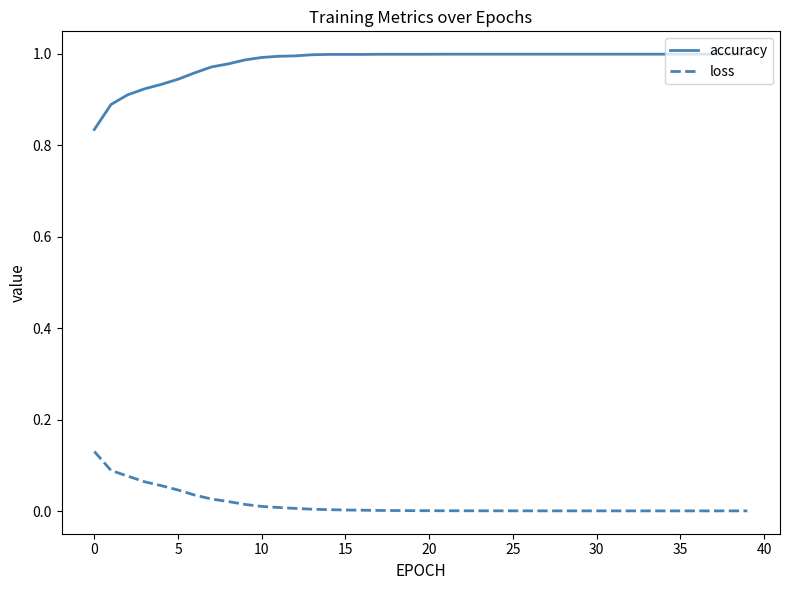

List the series in order of their peak value, highest first.

accuracy, loss